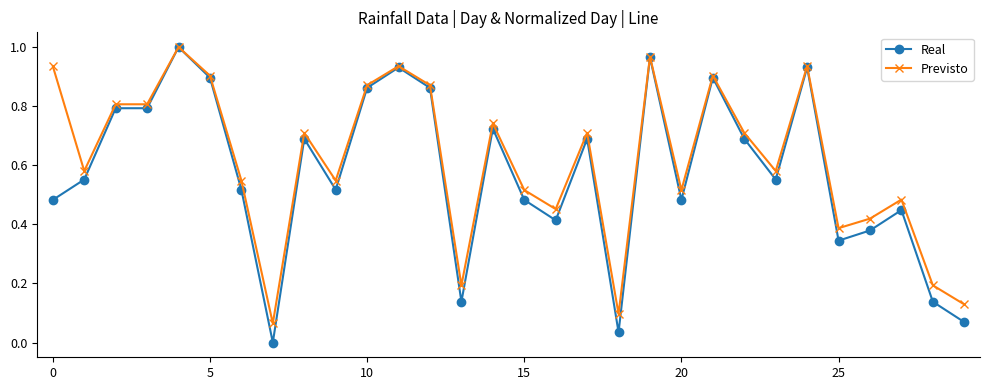

True or false: Real has more than 0 points higher than both neighbors.

True